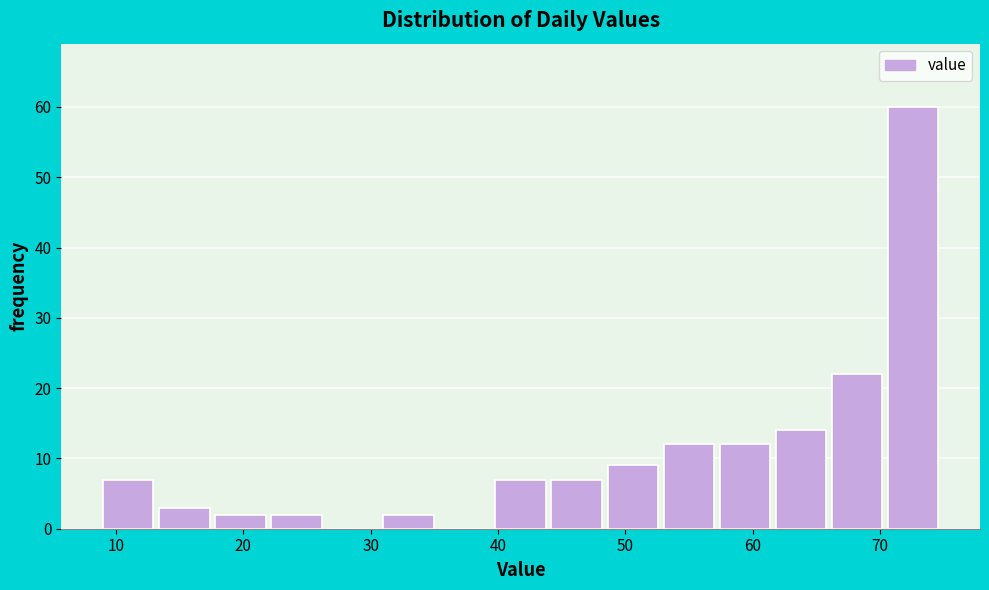

Reading left to right, transcribe this chart: for each bar, give the range it covers on the x-axis and its height. Neither the bar edges nor the heights are printed on the chart, so give them approximately, as read against the axes.

9.0 to 13.4: 7
13.4 to 17.8: 3
17.8 to 22.2: 2
22.2 to 26.6: 2
26.6 to 31.0: 0
31.0 to 35.4: 2
35.4 to 39.8: 0
39.8 to 44.2: 7
44.2 to 48.6: 7
48.6 to 53.0: 9
53.0 to 57.4: 12
57.4 to 61.8: 12
61.8 to 66.2: 14
66.2 to 70.6: 22
70.6 to 75.0: 60